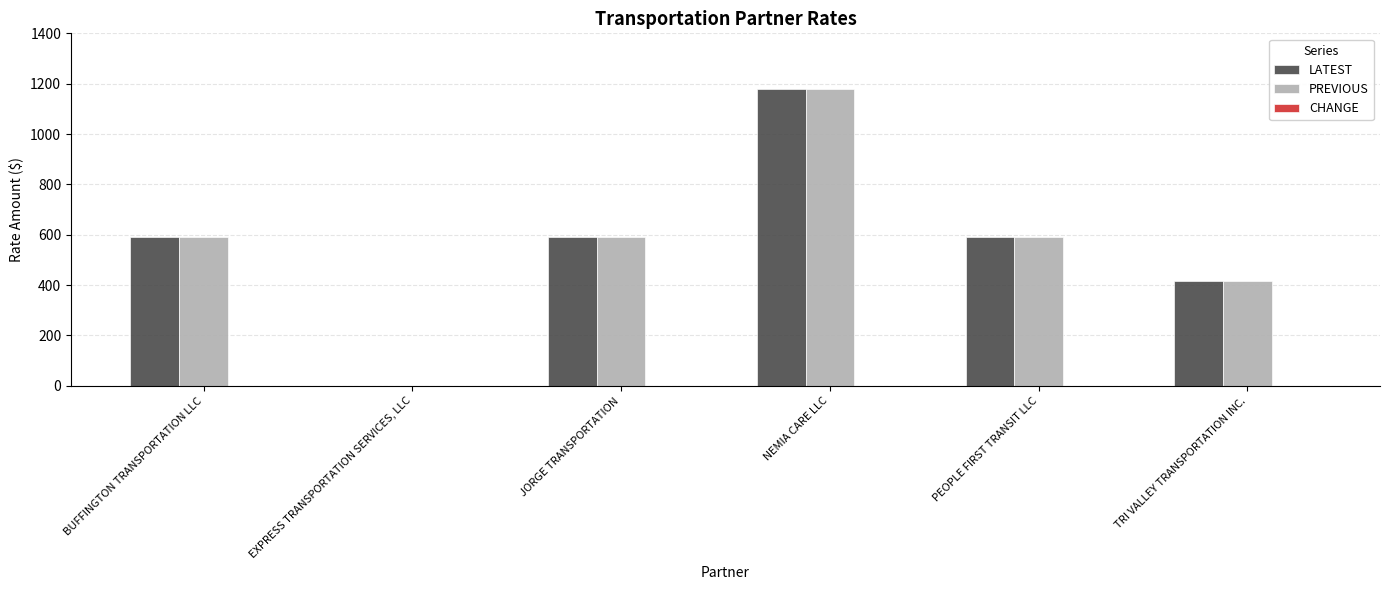

What is the total value across all series at NEMIA CARE LLC?

2360.0